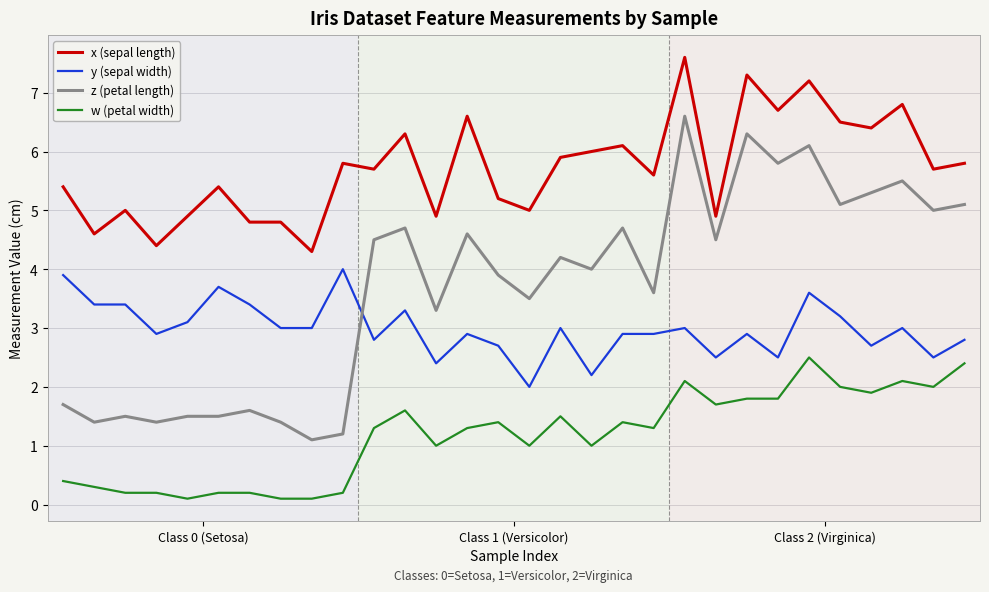

Which series has the largest total across all categories?

x (sepal length)